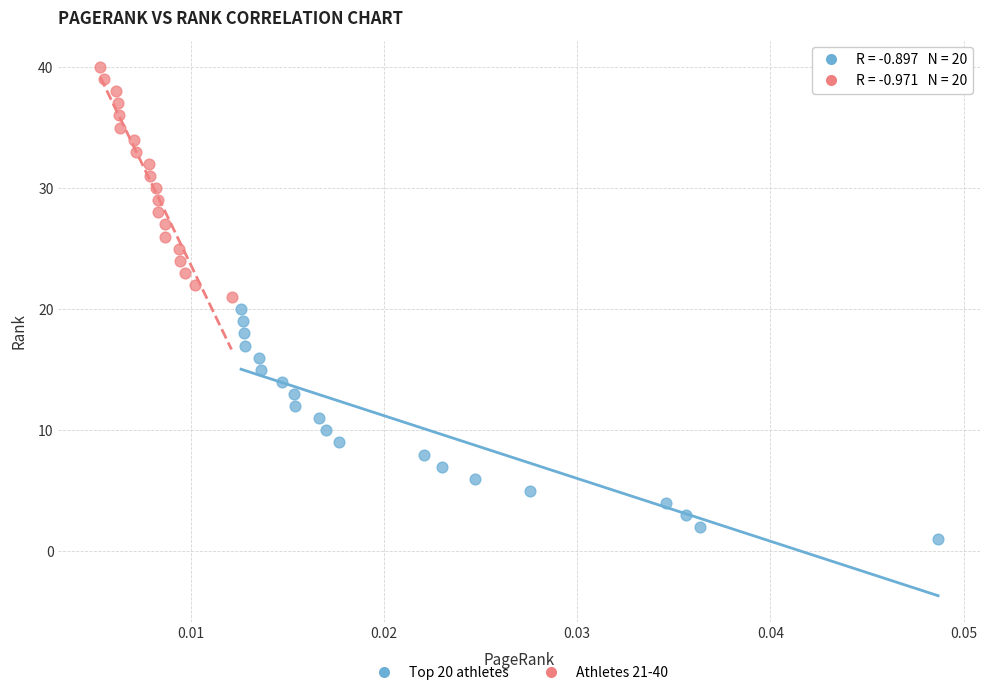

Which series contains the lowest Y value?

Top 20 athletes